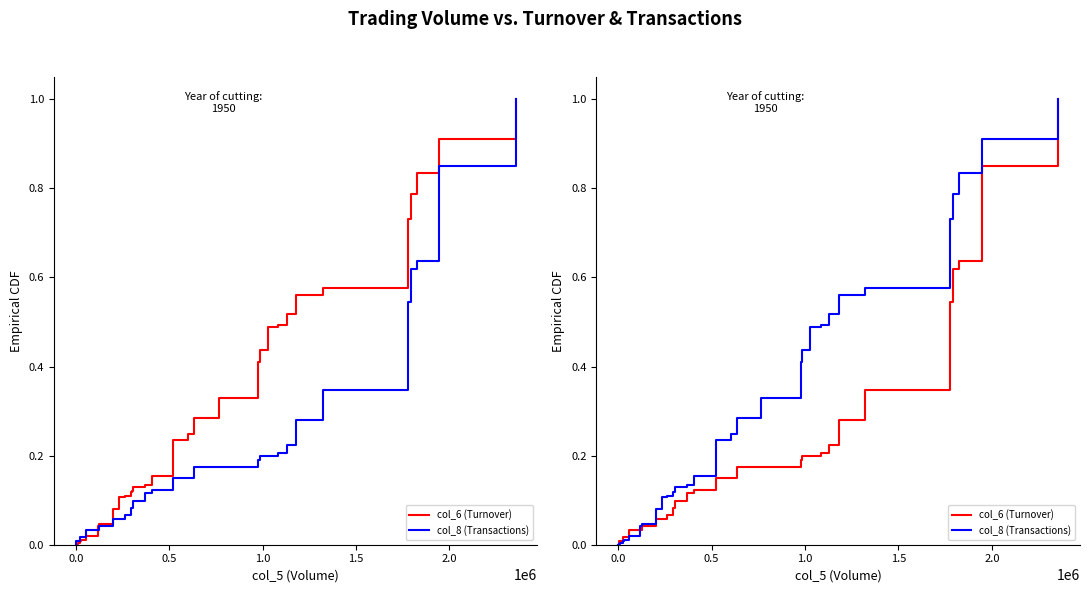

Is the value of col_8 (Transactions) at 8 greater than the value of col_6 (Turnover) at 16?

No